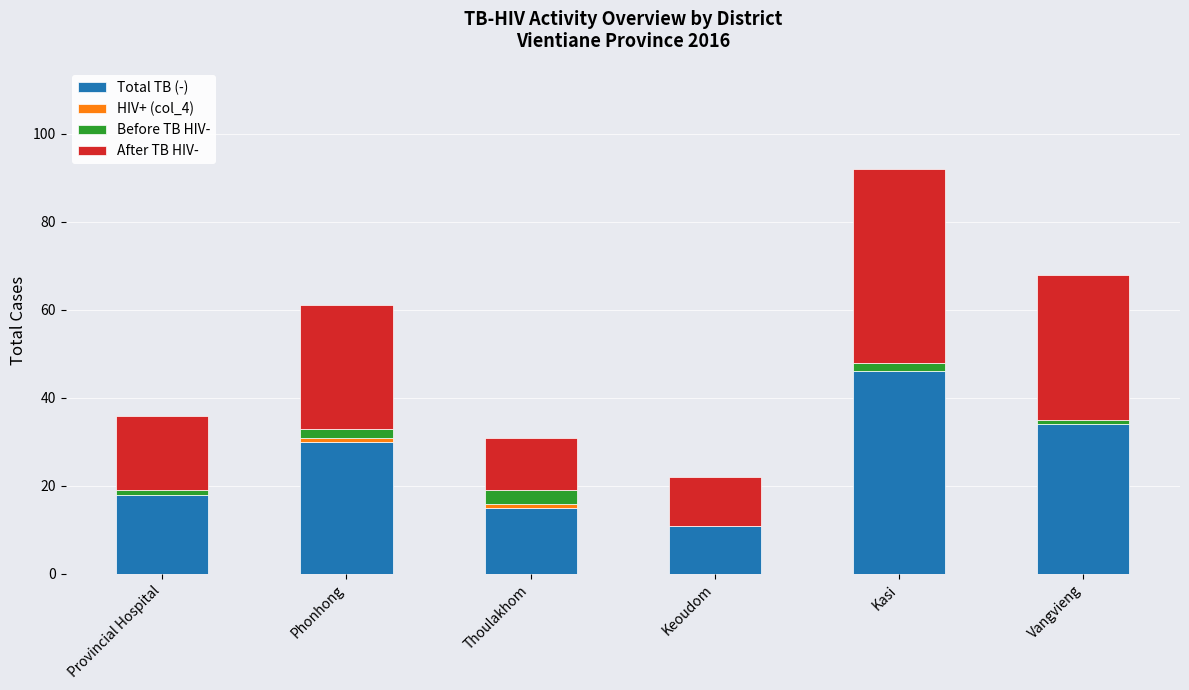

True or false: Total TB (-) has a value of 10 at Phonhong.

False